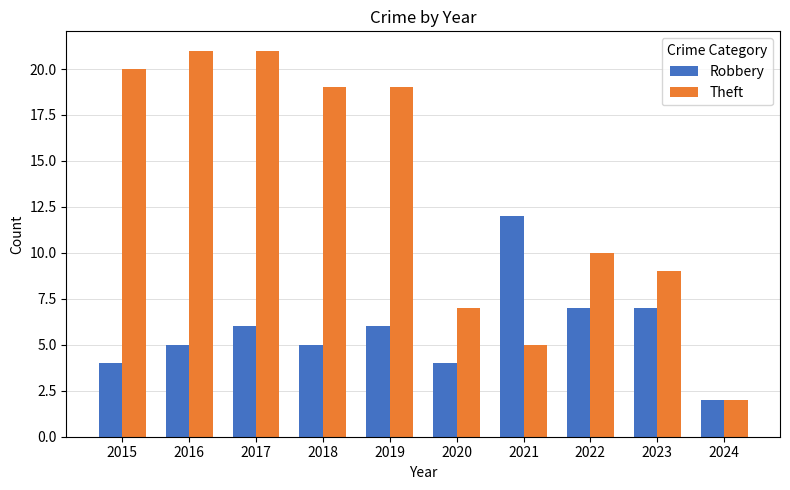

What is the difference between the maximum and minimum values in the Theft series?

19